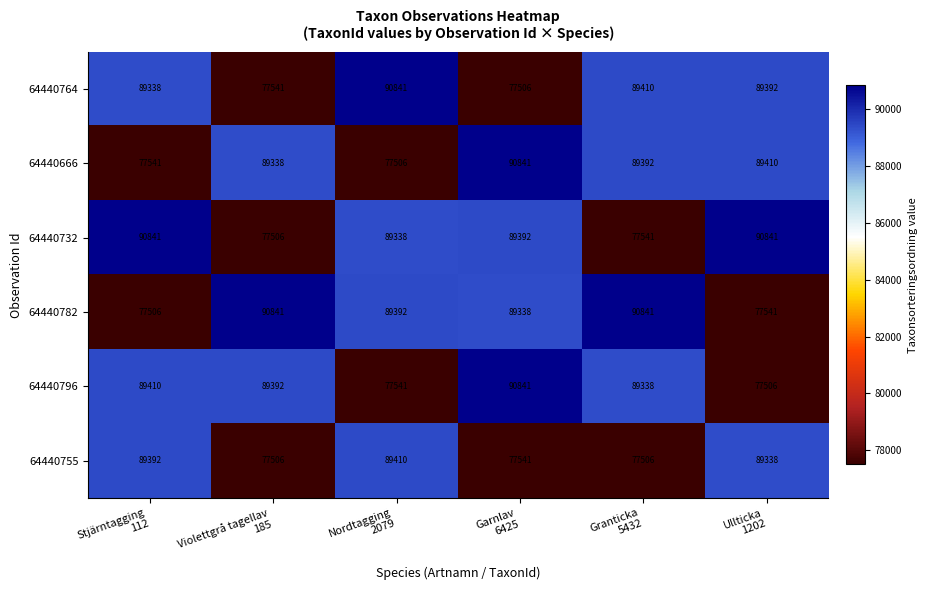

What is the sum of all 64440796 values?

514028